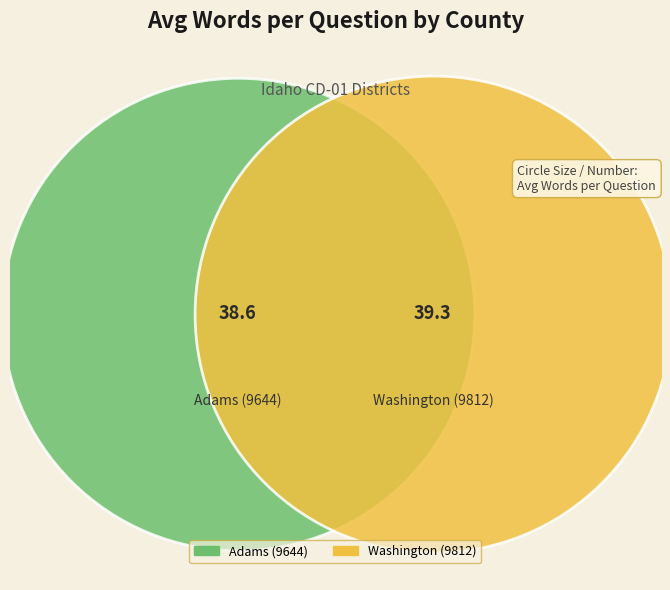

Which slice represents more than half of the pie?

Washington (9812)